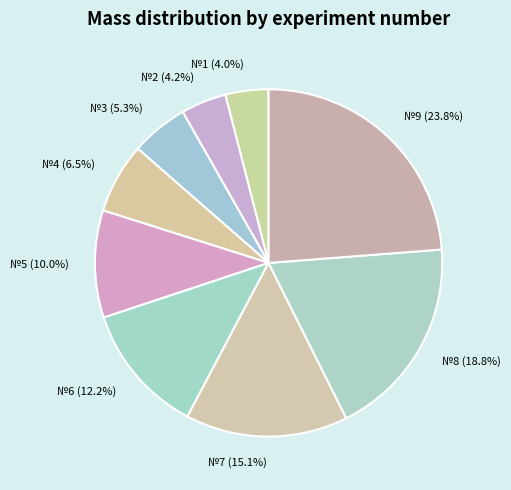

Combined, what portion of the pie is №6 (12.2%) and №3 (5.3%)?

17.5%